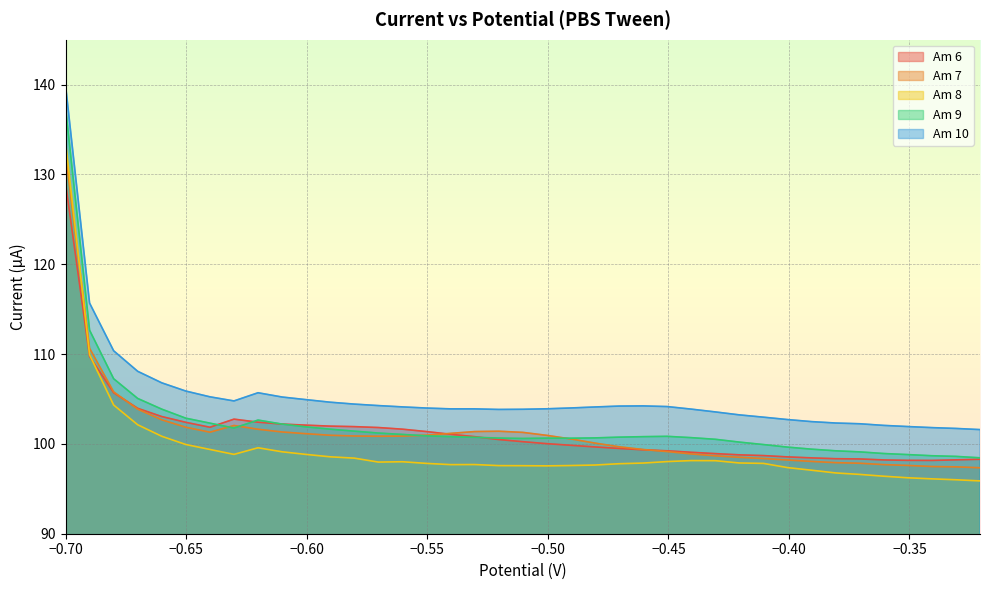

What is the sum of all Am 9 values?

3985.6